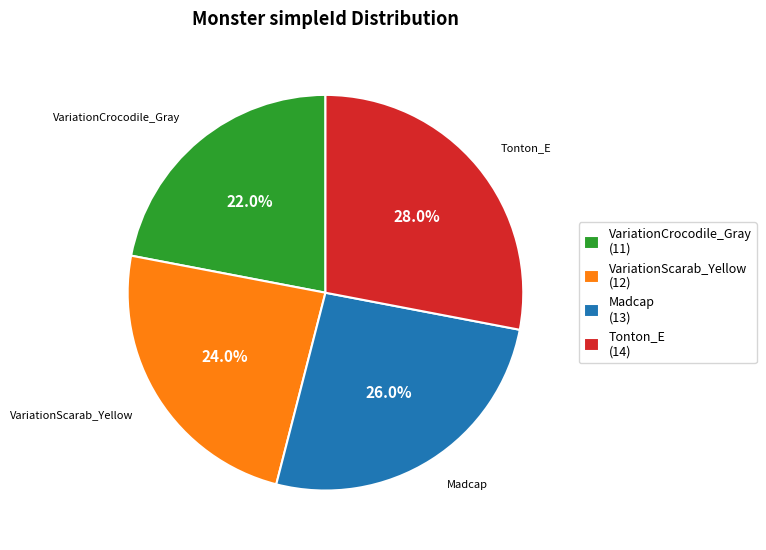

To the nearest percent, what percentage of the pie is Tonton_E?

28%